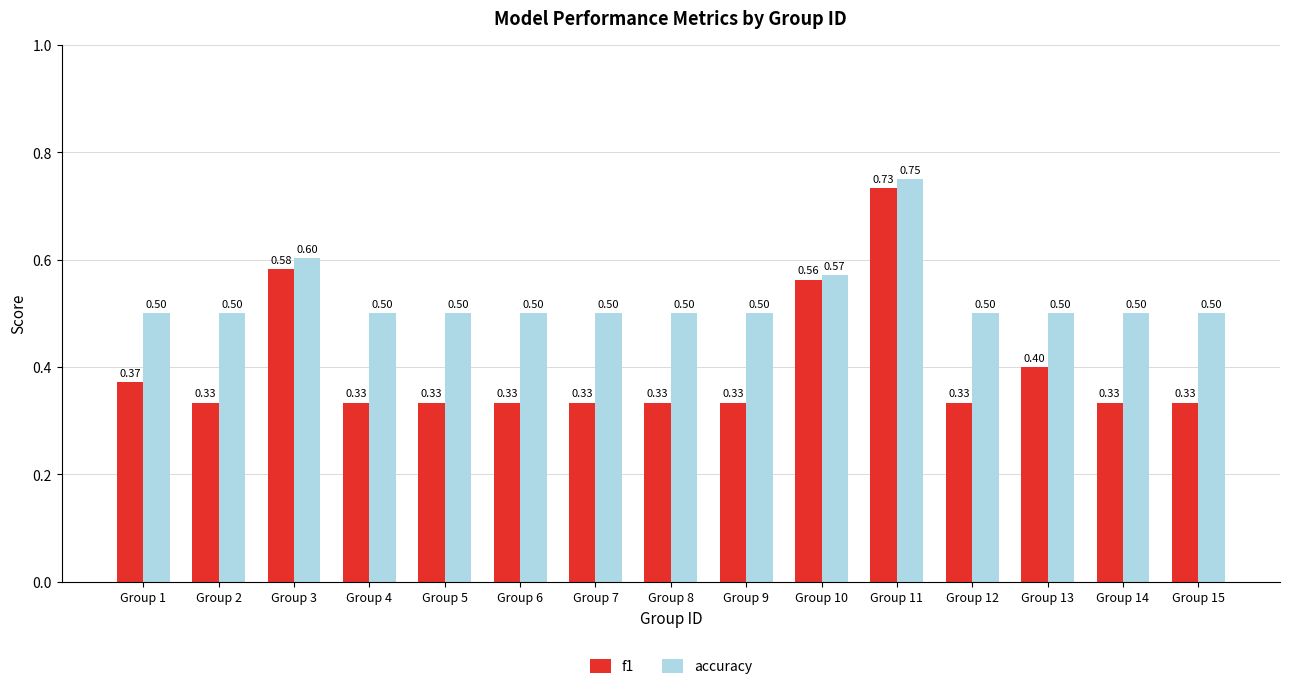

At which category does the chart reach its peak across all series?

Group 11